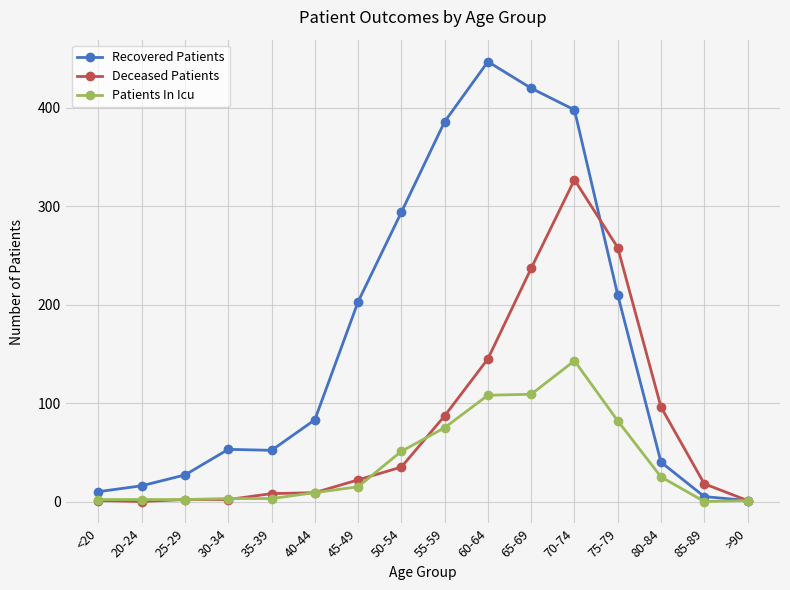

List the series in order of their peak value, highest first.

Recovered Patients, Deceased Patients, Patients In Icu